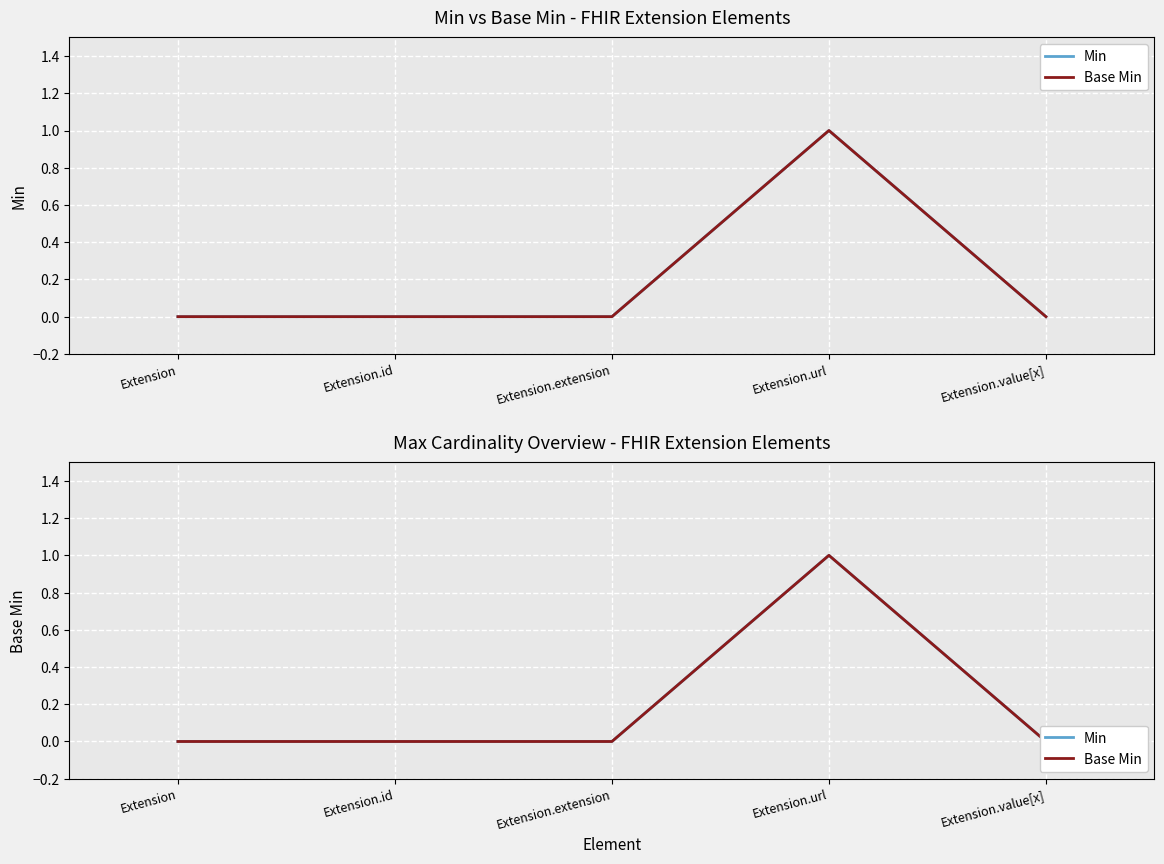

At Extension.value[x], list the series in order from smallest to largest.

Min, Base Min